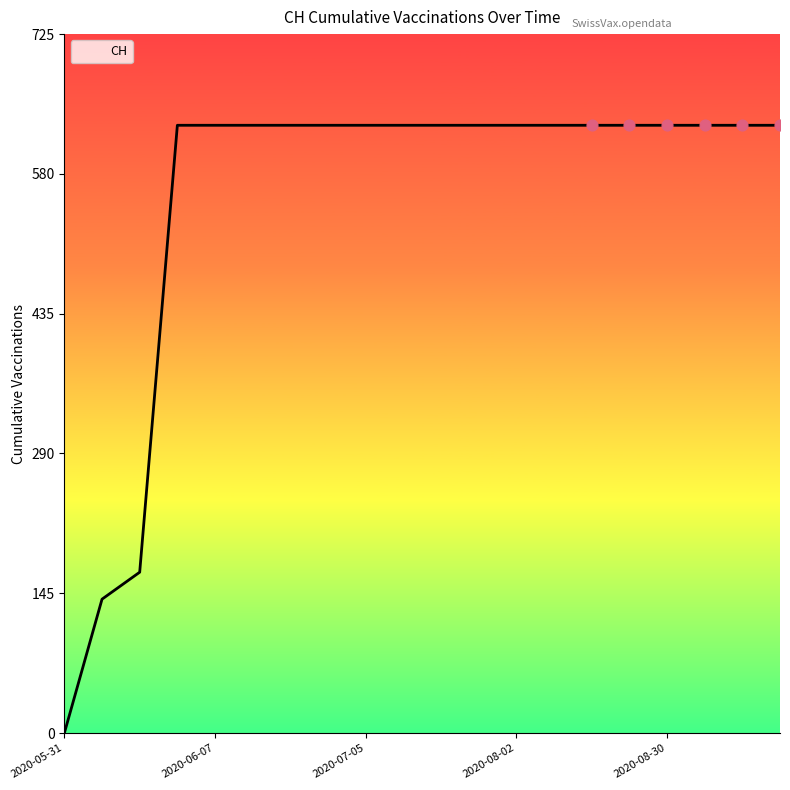

What is the greatest value displayed?

631